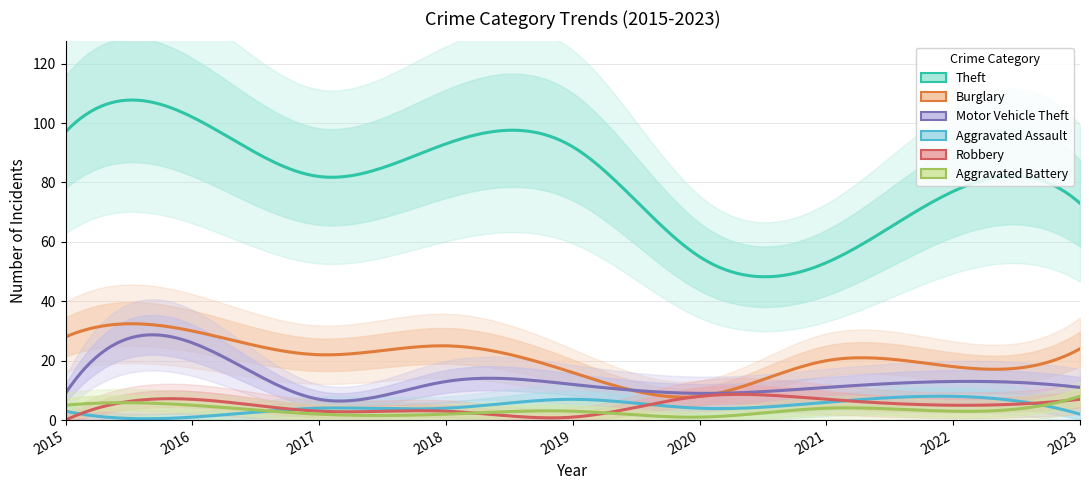

Reading left to right, transcribe all the data shown in this chart.

Theft: 2015=97	2016=102	2017=82	2018=93	2019=92	2020=55	2021=53	2022=77	2023=73
Burglary: 2015=28	2016=30	2017=22	2018=25	2019=16	2020=8	2021=20	2022=18	2023=24
Motor Vehicle Theft: 2015=9	2016=26	2017=7	2018=13	2019=12	2020=9	2021=11	2022=13	2023=11
Aggravated Assault: 2015=3	2016=1	2017=4	2018=4	2019=7	2020=4	2021=6	2022=8	2023=2
Robbery: 2015=0	2016=7	2017=3	2018=3	2019=1	2020=8	2021=7	2022=5	2023=7
Aggravated Battery: 2015=5	2016=5	2017=2	2018=2	2019=3	2020=1	2021=4	2022=3	2023=8